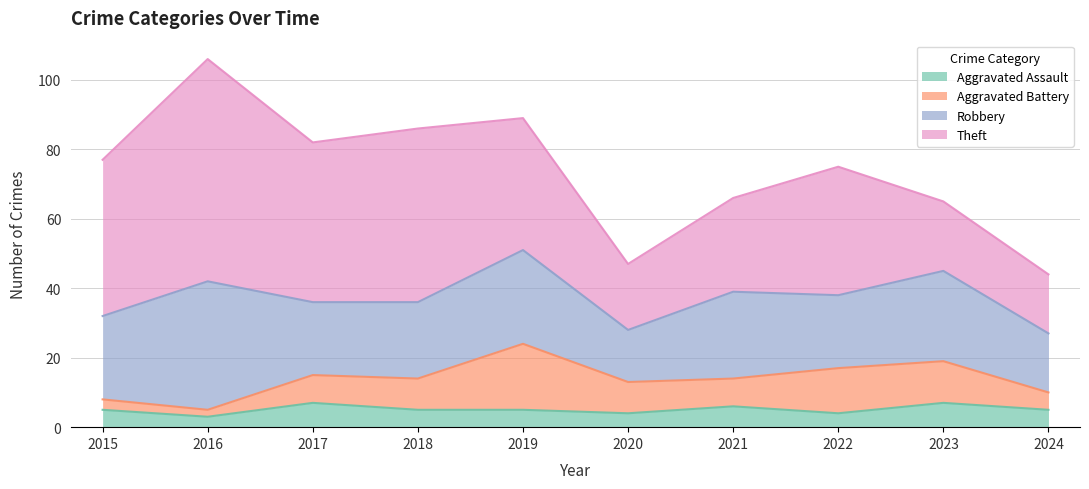

True or false: Theft and Aggravated Battery cross at least once.

False